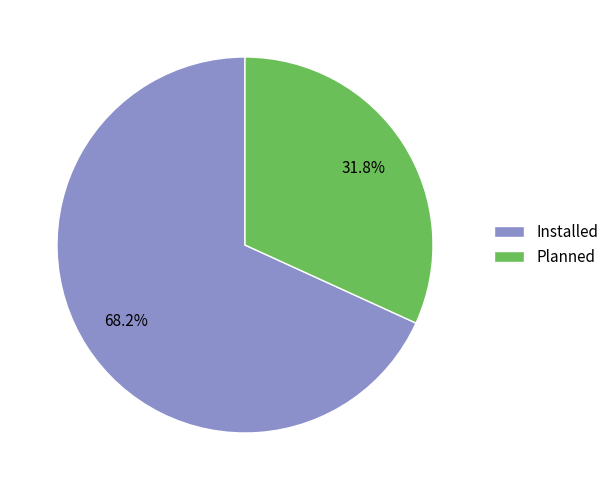

Rank the categories by value from lowest to highest.

Planned, Installed